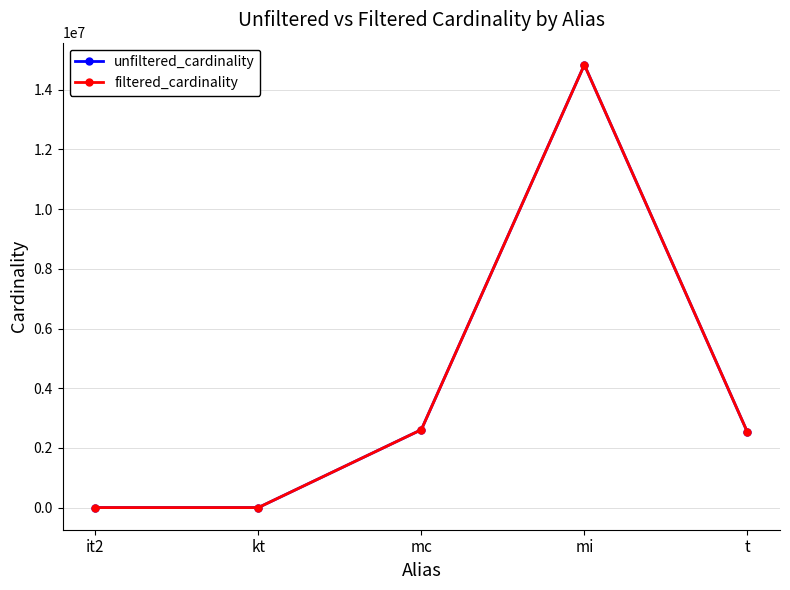

At which label does unfiltered_cardinality first exceed 2528312?

mc